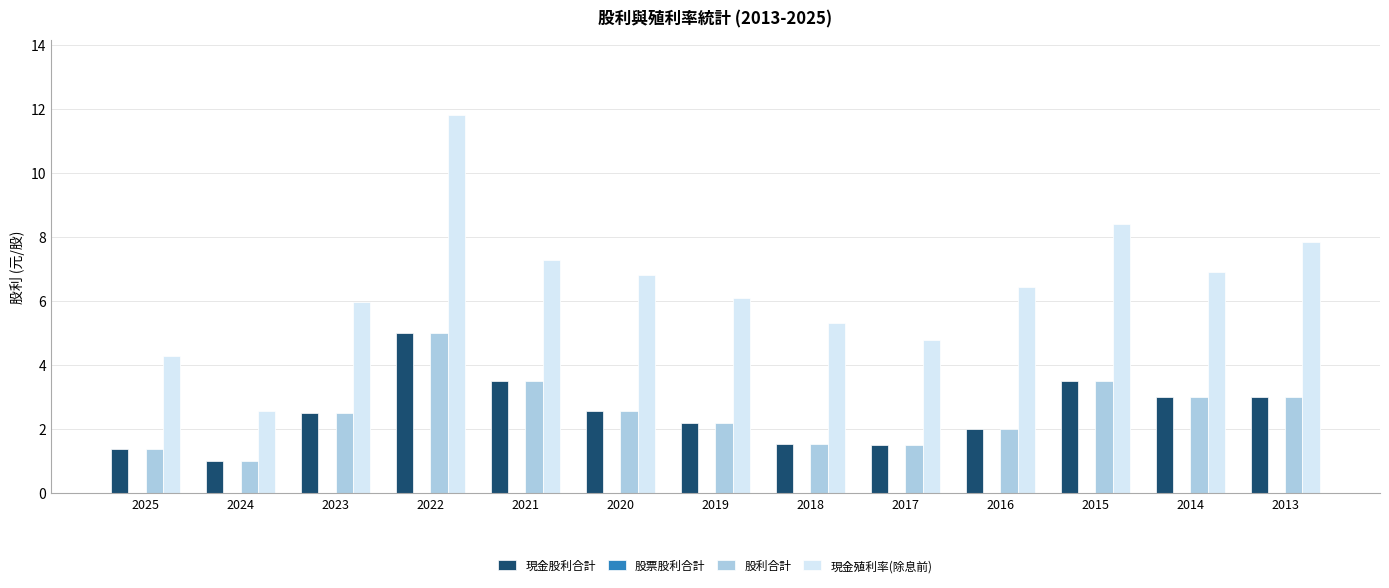

How many bars are there in total?

39